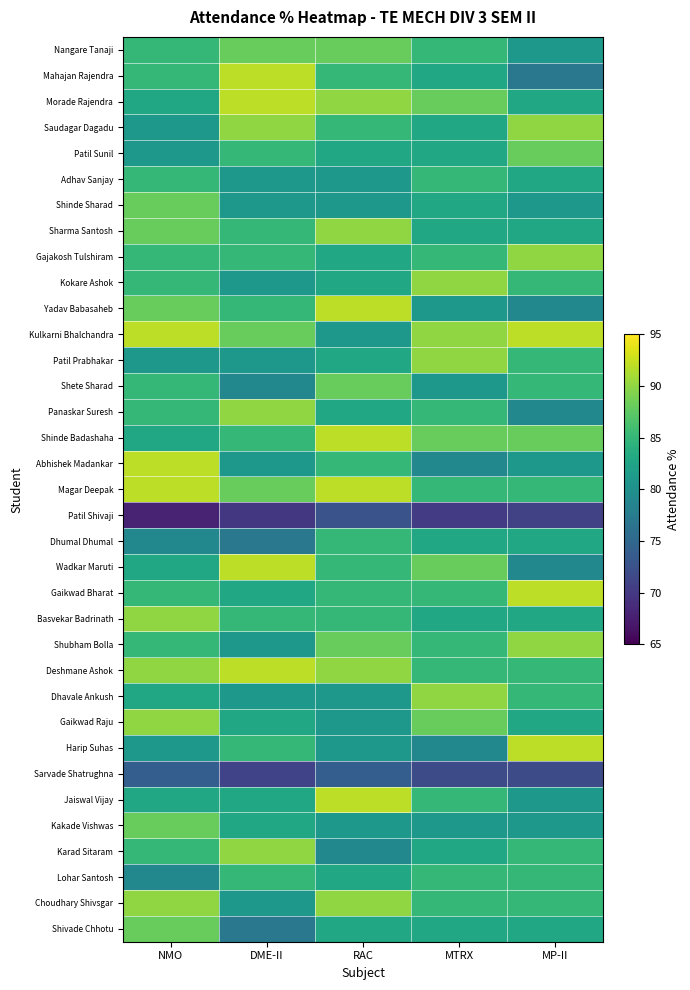

Which label corresponds to the largest value in the chart?

DME-II